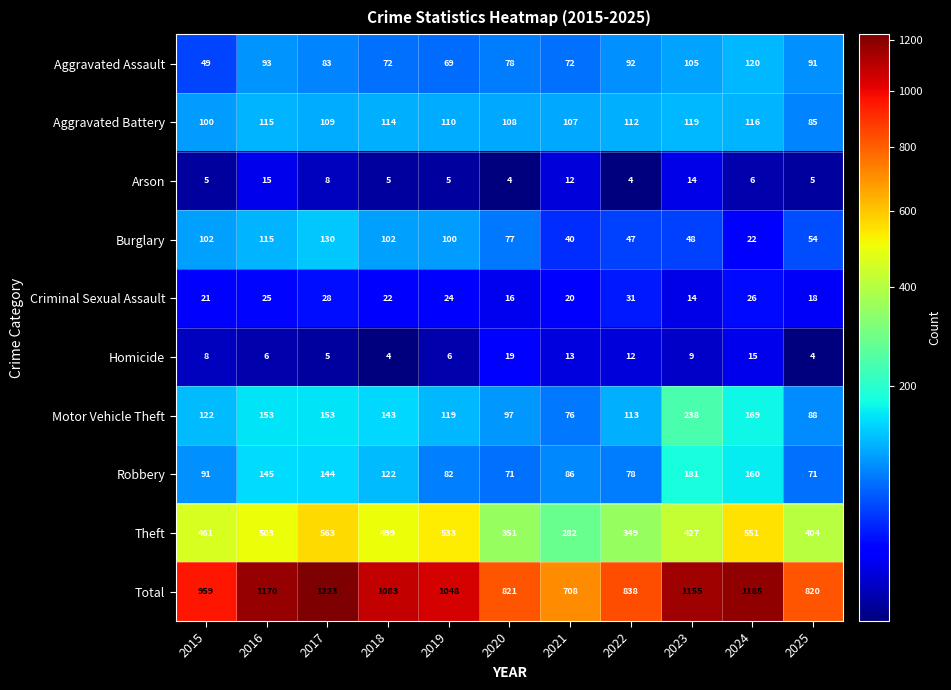

What is the difference between the maximum and minimum values in the Criminal Sexual Assault series?

17